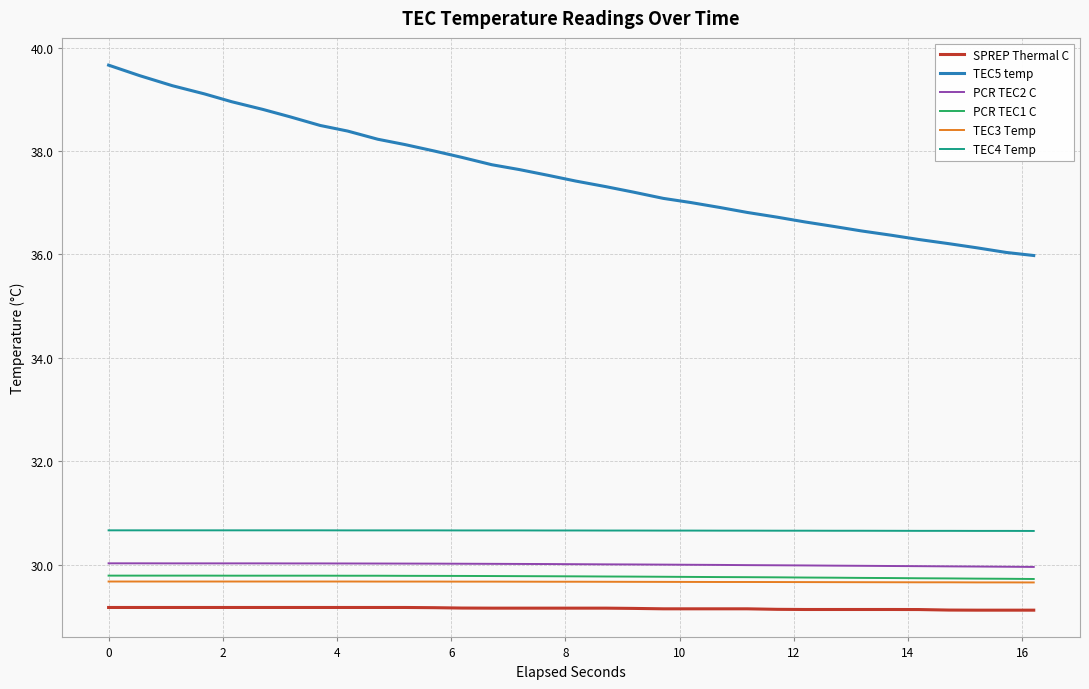

True or false: TEC4 Temp and TEC3 Temp cross at least once.

False